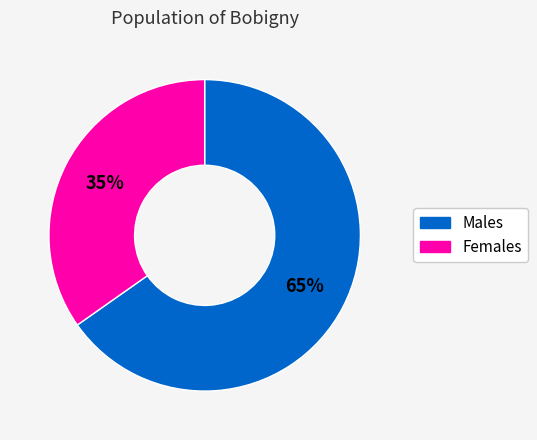

Is it true that Males is 80% of the pie?

False